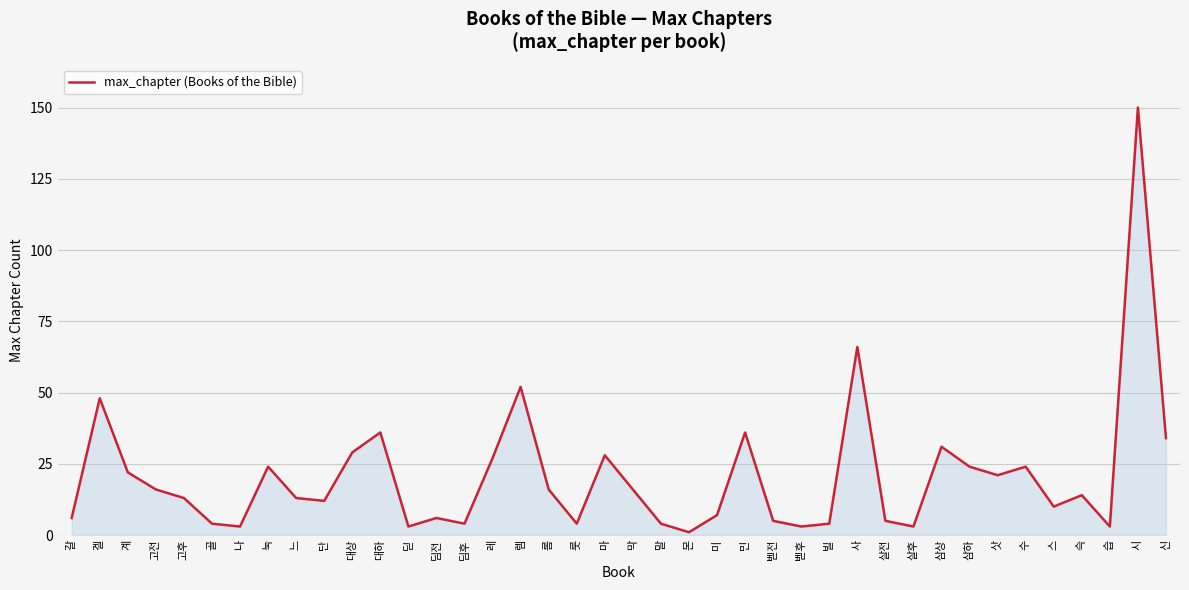

How many categories are shown in the chart?

40